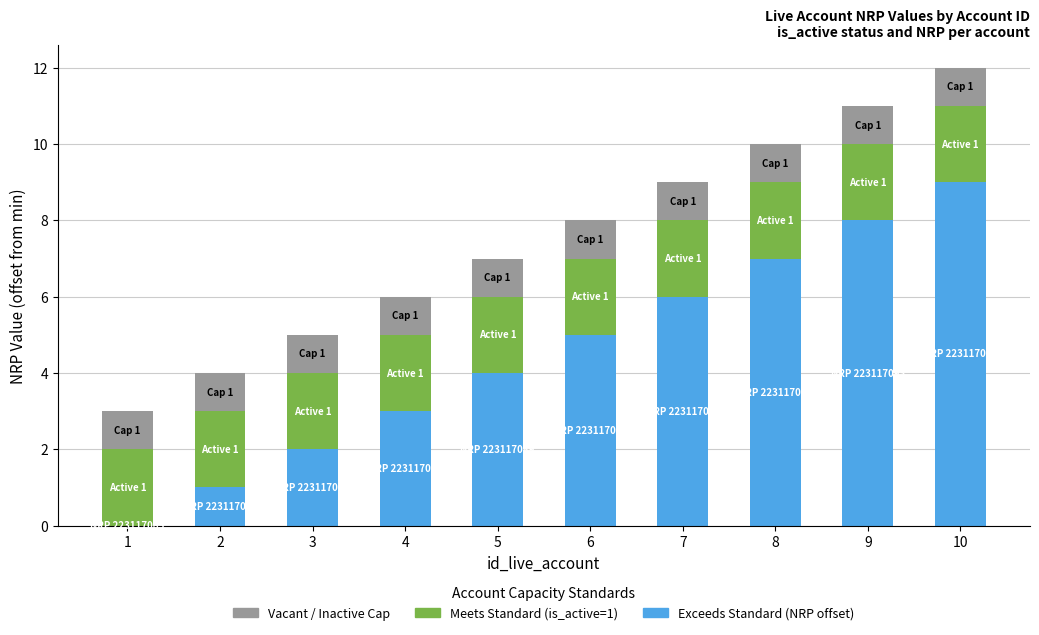

At which category is the sum across all series the highest?

10